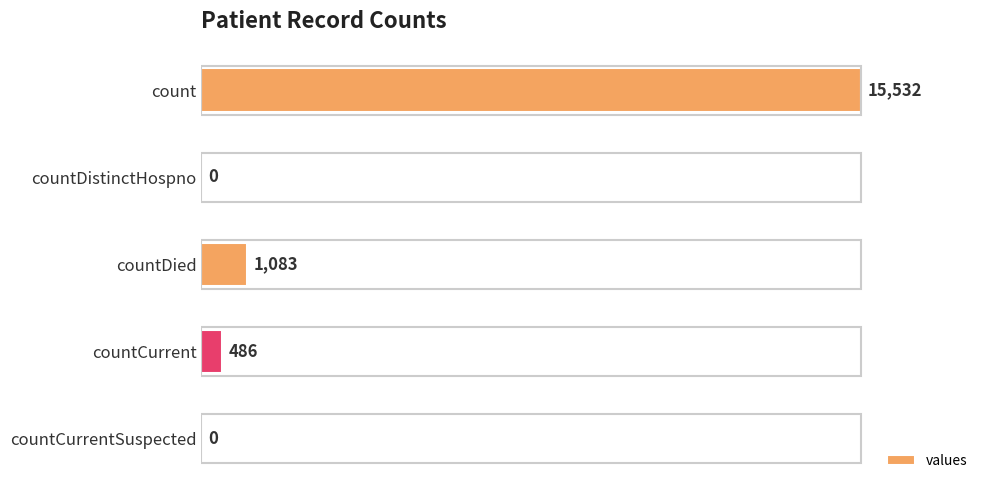

The value at countCurrentSuspected is -7928. True or false?

False